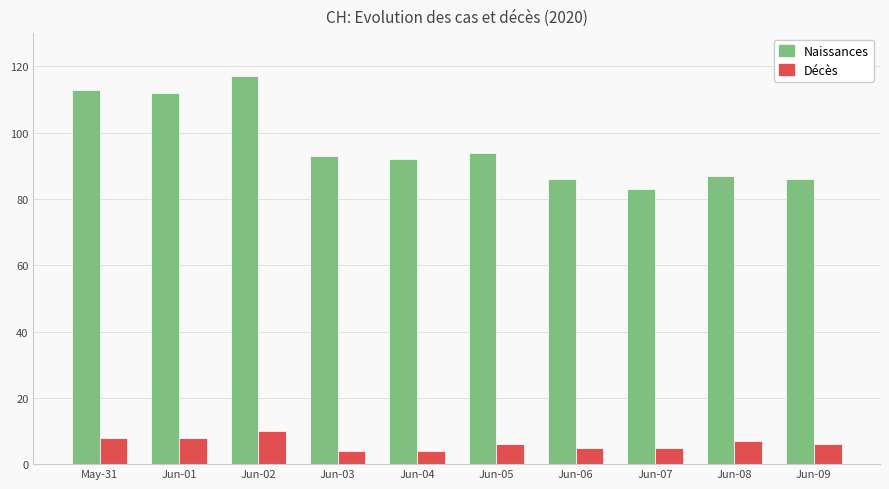

Read the Naissances value at May-31, to the nearest 10.

110